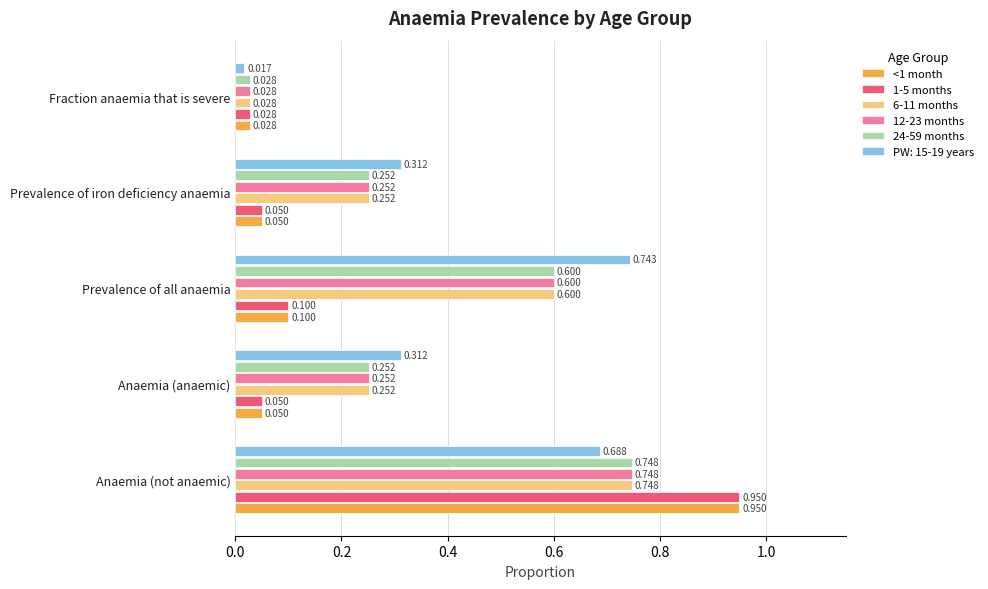

At which label does <1 month reach its peak?

Anaemia (not anaemic)